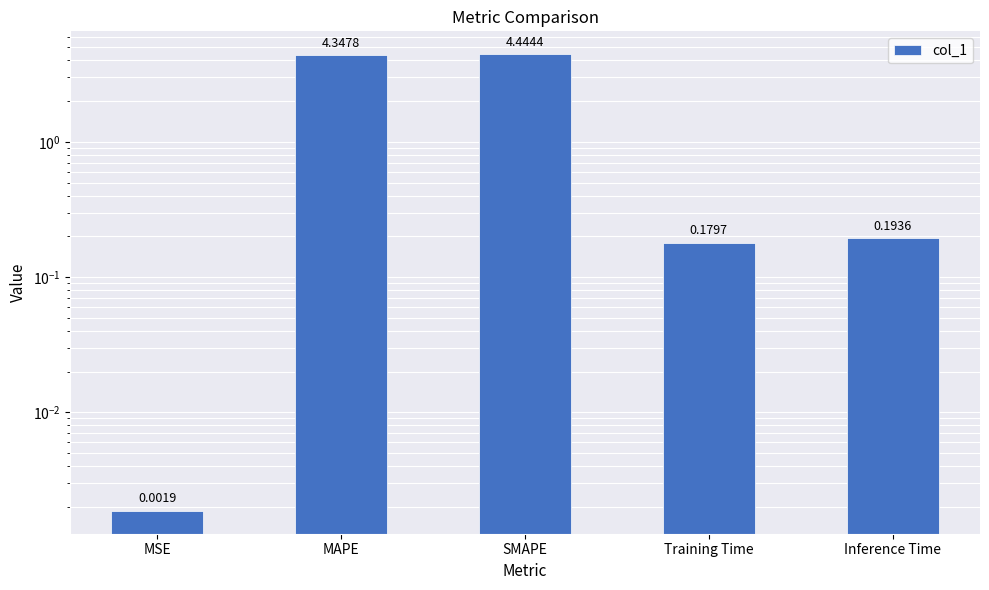

Rank the categories by value from lowest to highest.

MSE, Training Time, Inference Time, MAPE, SMAPE